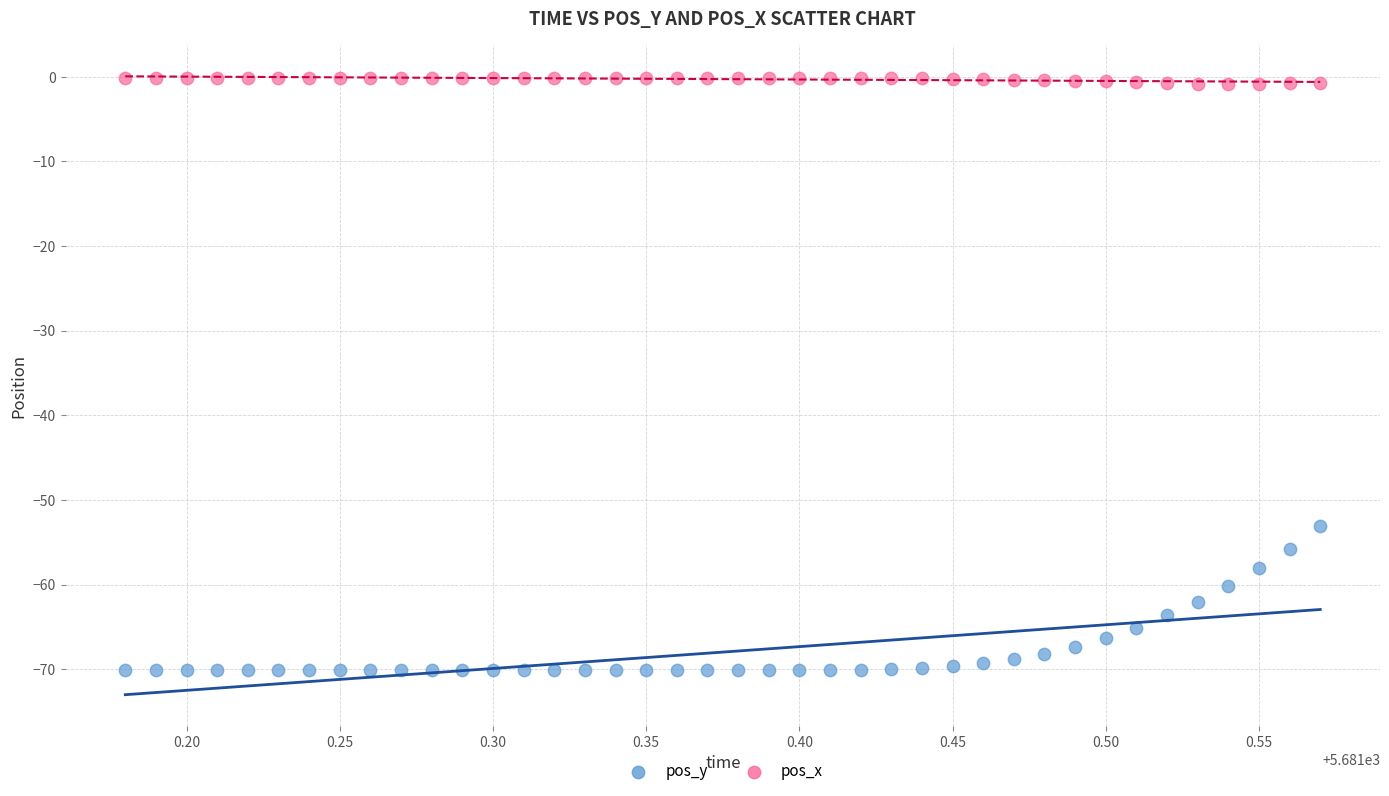

Which series contains the highest Y value?

pos_x